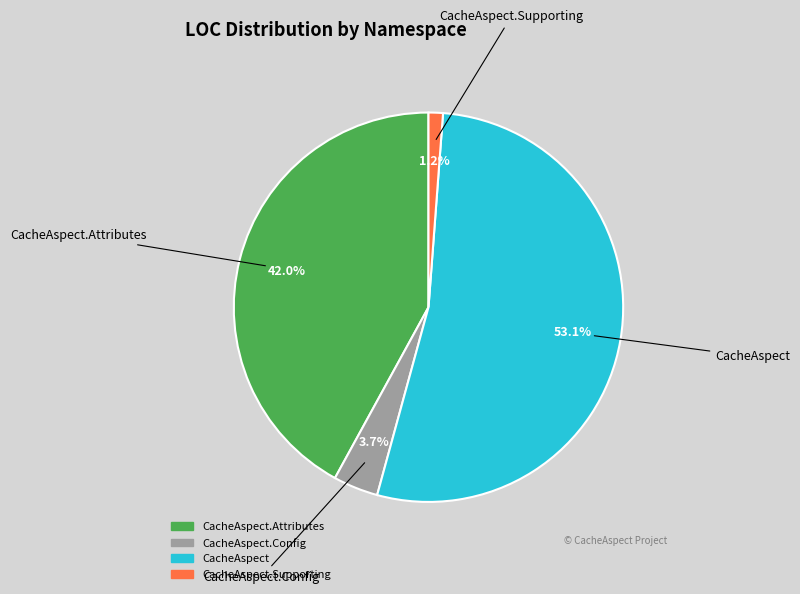

Is there a majority slice in this chart?

Yes